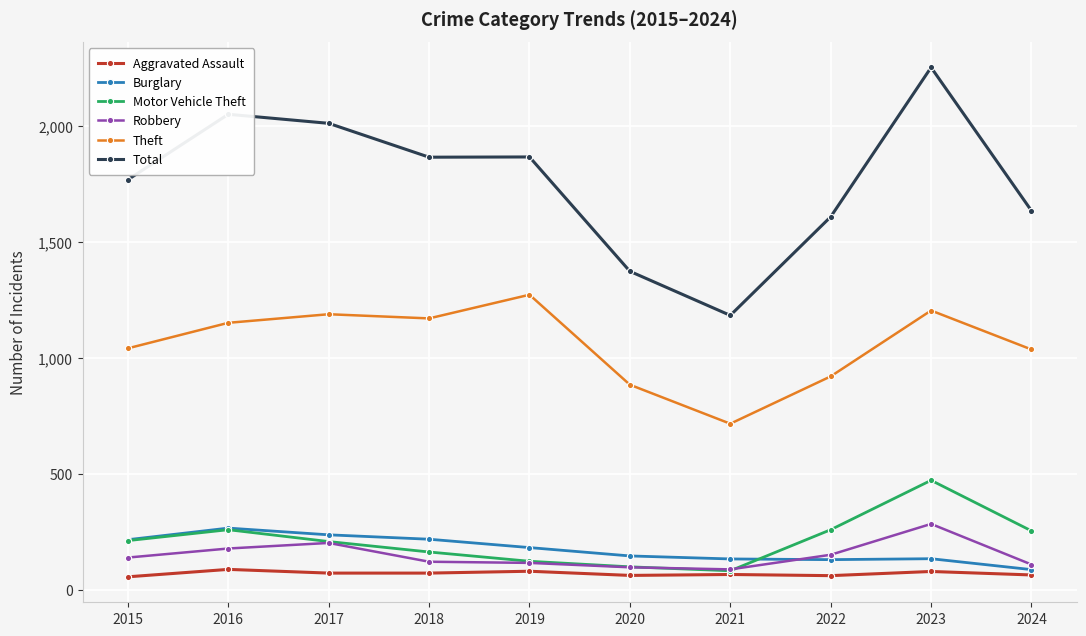

Which series has the largest total across all categories?

Total